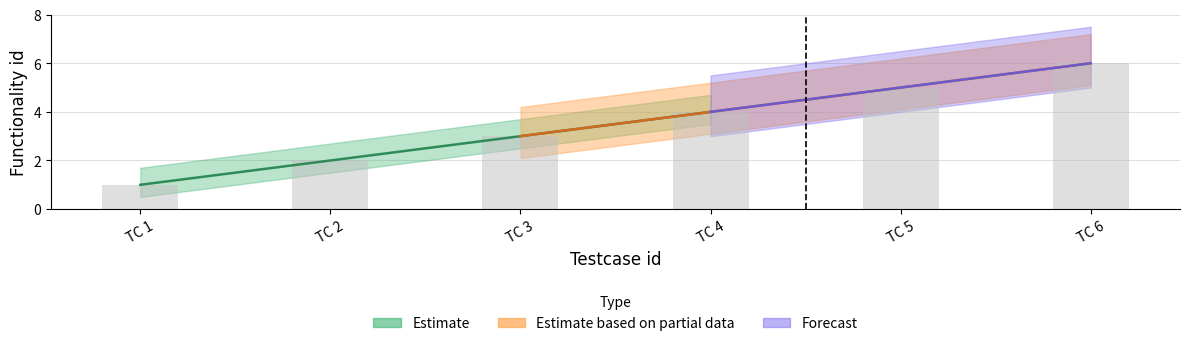

Rank the categories by value from lowest to highest.

TC 1, TC 2, TC 3, TC 4, TC 5, TC 6